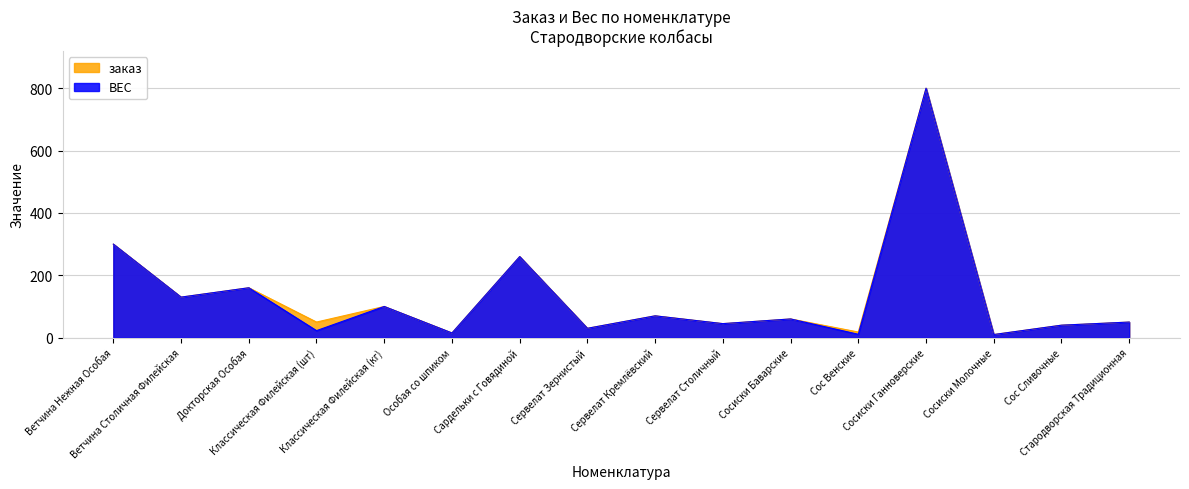

Which series has the largest total across all categories?

заказ